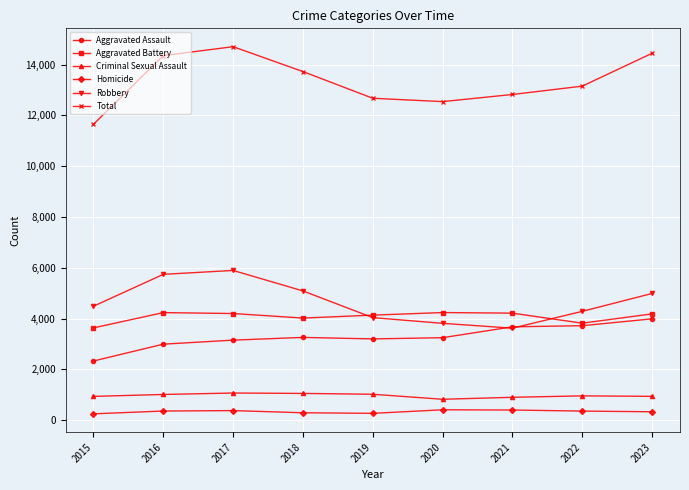

Where is the first local maximum for Total?

2017